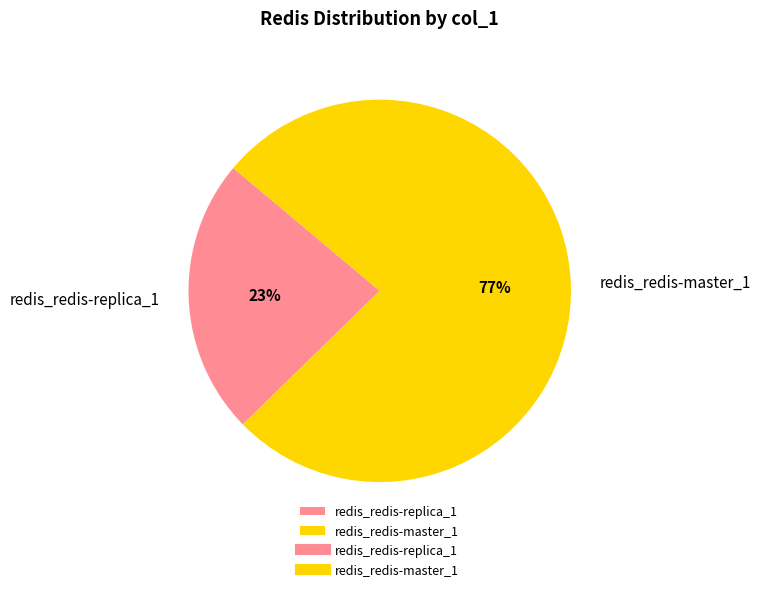

To the nearest percent, what is the combined percentage of redis_redis-replica_1 and redis_redis-master_1?

100%